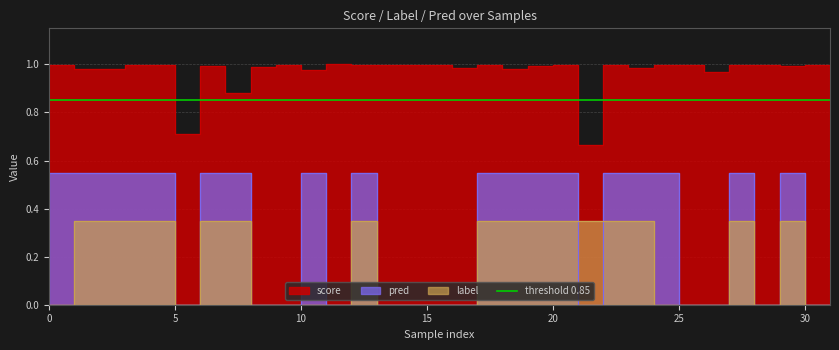

How many data points in label are above 0?

16